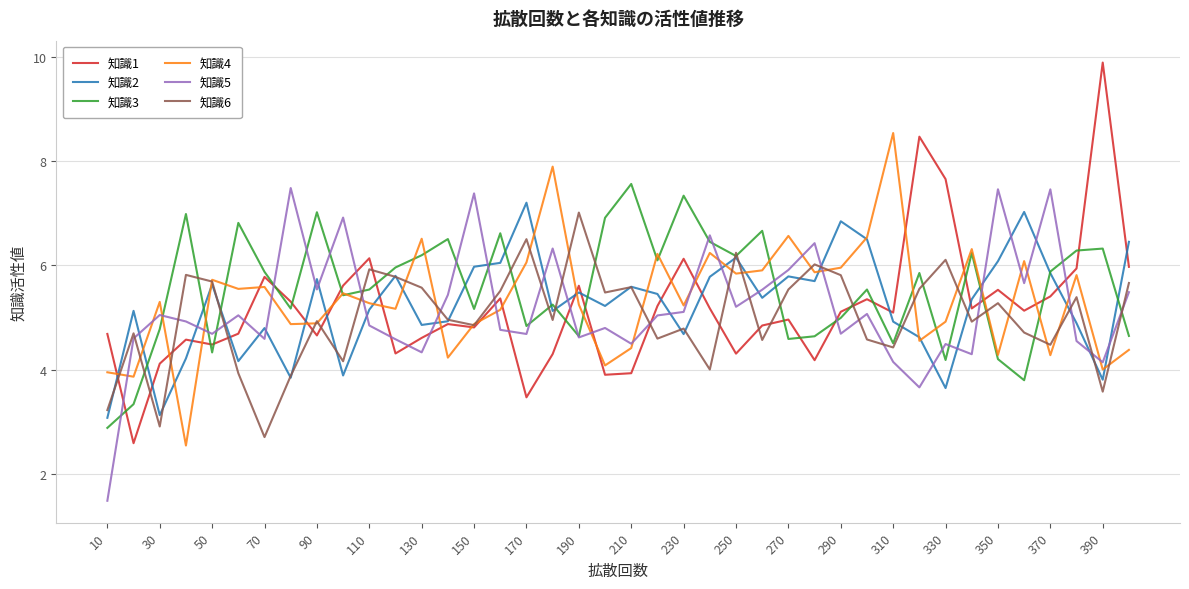

Which series has the largest range (max minus min)?

知識1